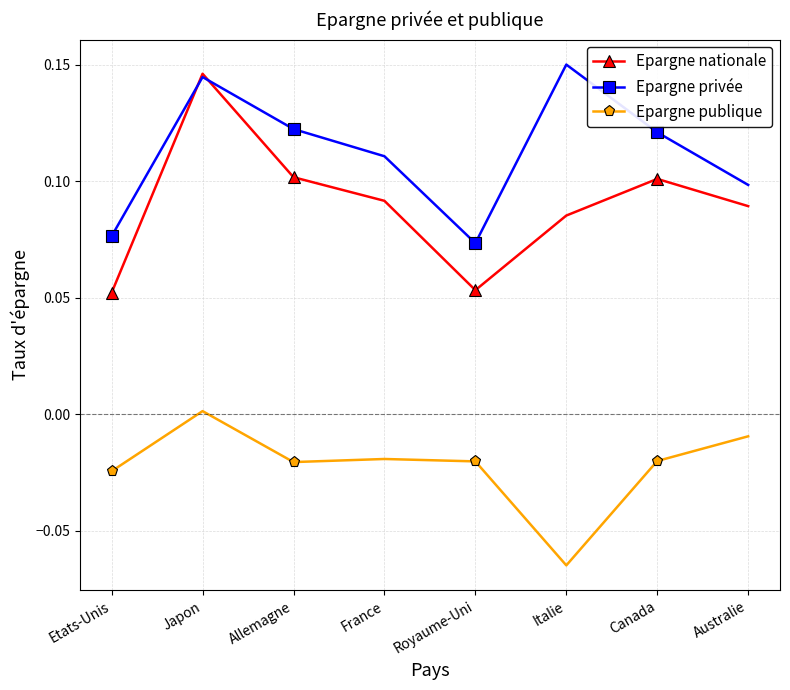

Rank the series at Etats-Unis from lowest to highest value.

Epargne publique, Epargne nationale, Epargne privée